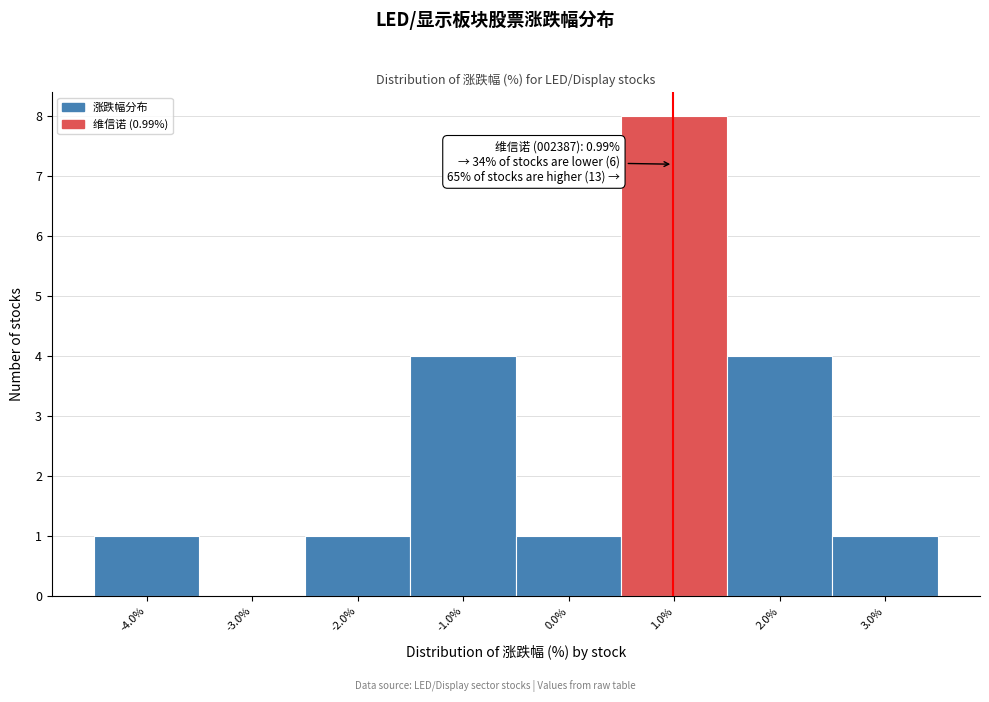

Over which range of the x-axis is the bar tallest?

0.5 to 1.5